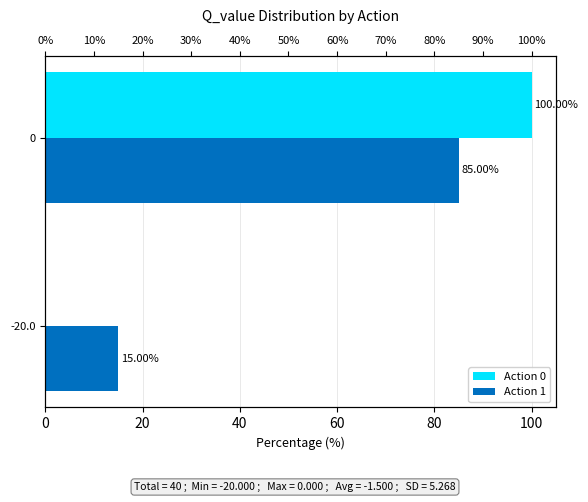

Reading left to right, transcribe all the data shown in this chart.

Action 0: 0	100
Action 1: 15	85